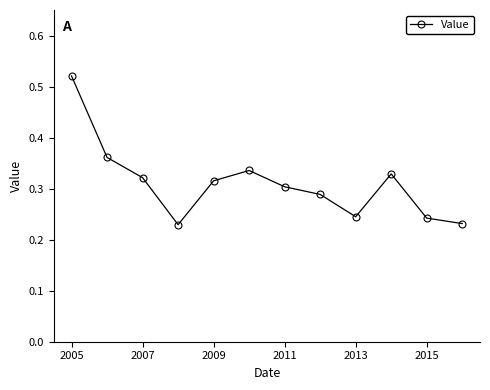

How many values are between 0 and 1?

12